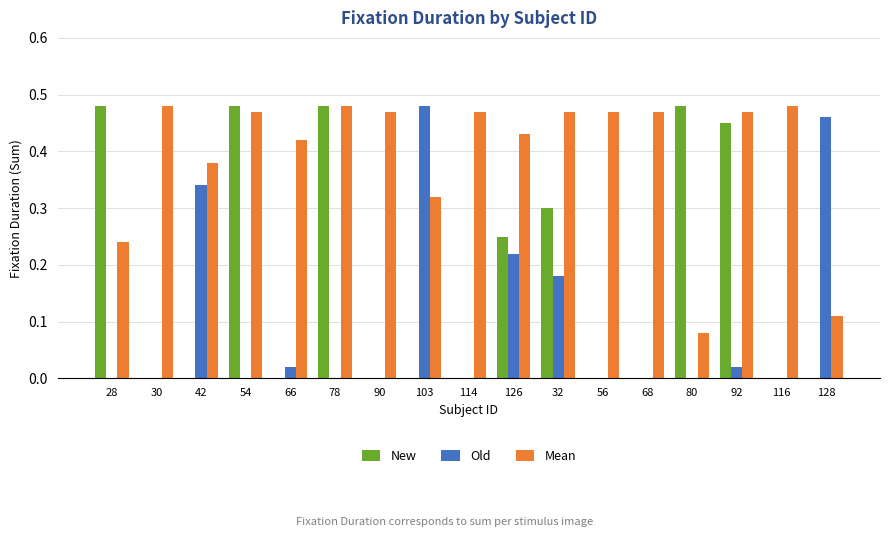

Count the number of data series in this chart.

3